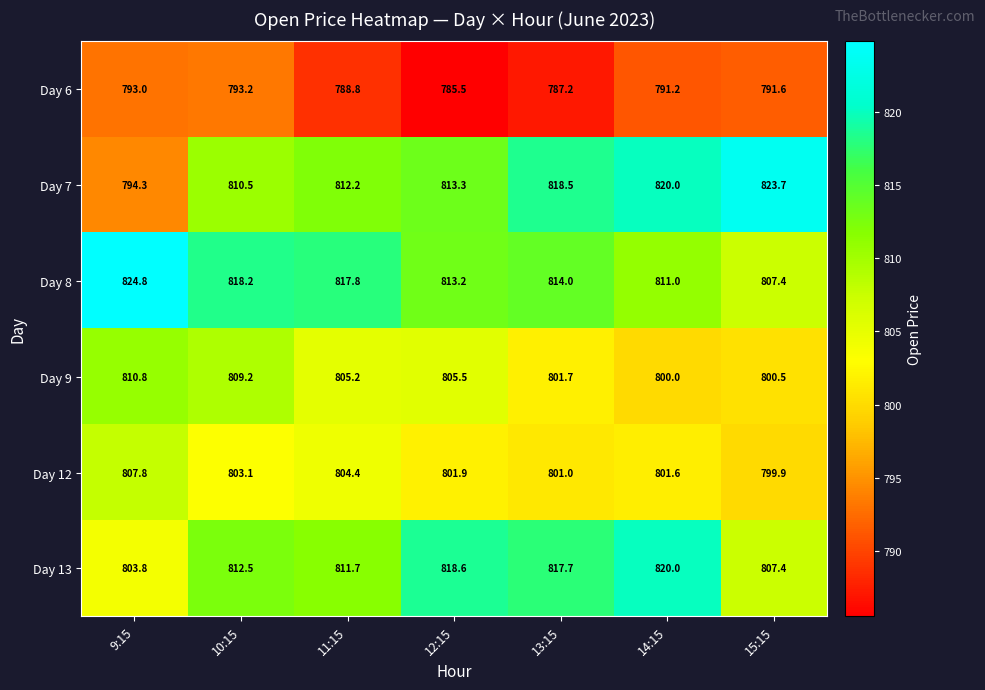

List the labels in order of Day 12 value, smallest first.

15:15, 13:15, 14:15, 12:15, 10:15, 11:15, 9:15